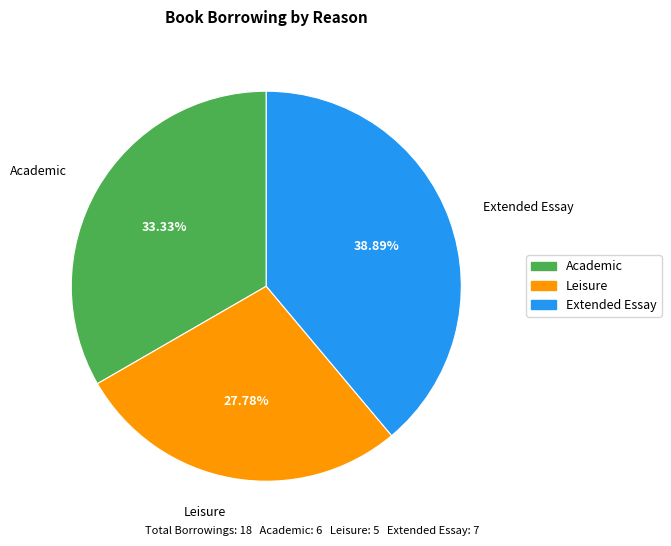

What is the largest slice in the pie chart?

Extended Essay